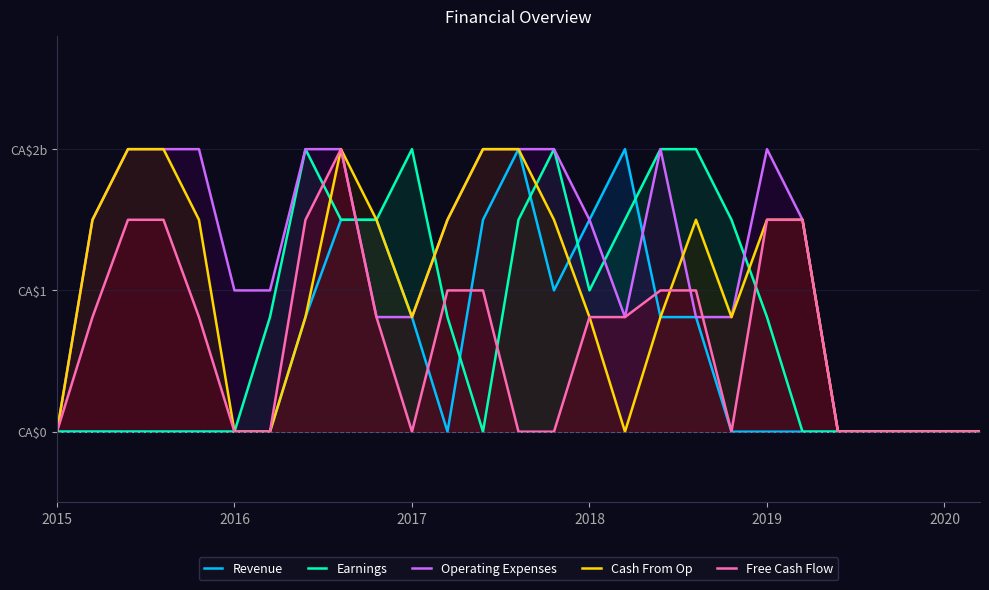

List the series in order of their peak value, highest first.

Revenue, Earnings, Operating Expenses, Cash From Op, Free Cash Flow